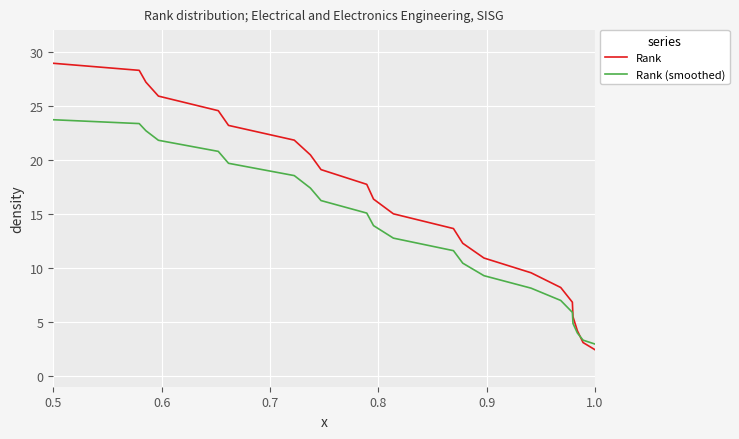

Which series has the widest spread of values?

Rank